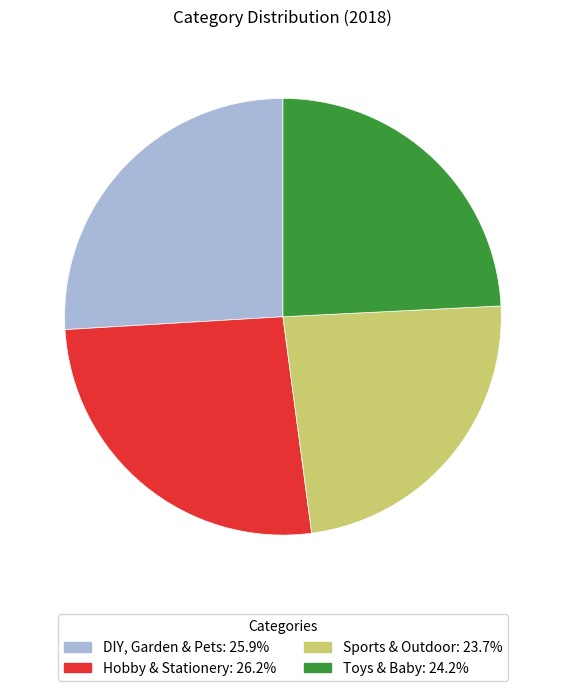

Is Hobby & Stationery: 26.2% the majority of the pie?

No